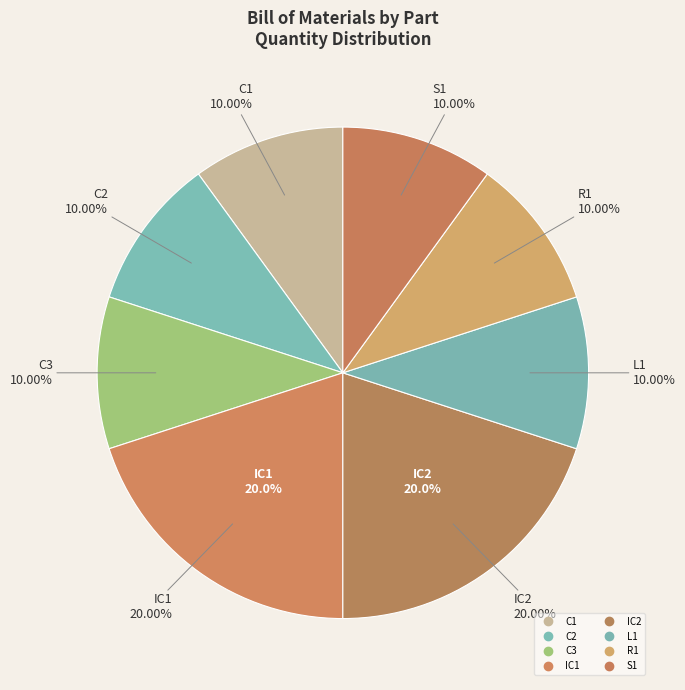

Which slice is the largest?

IC1